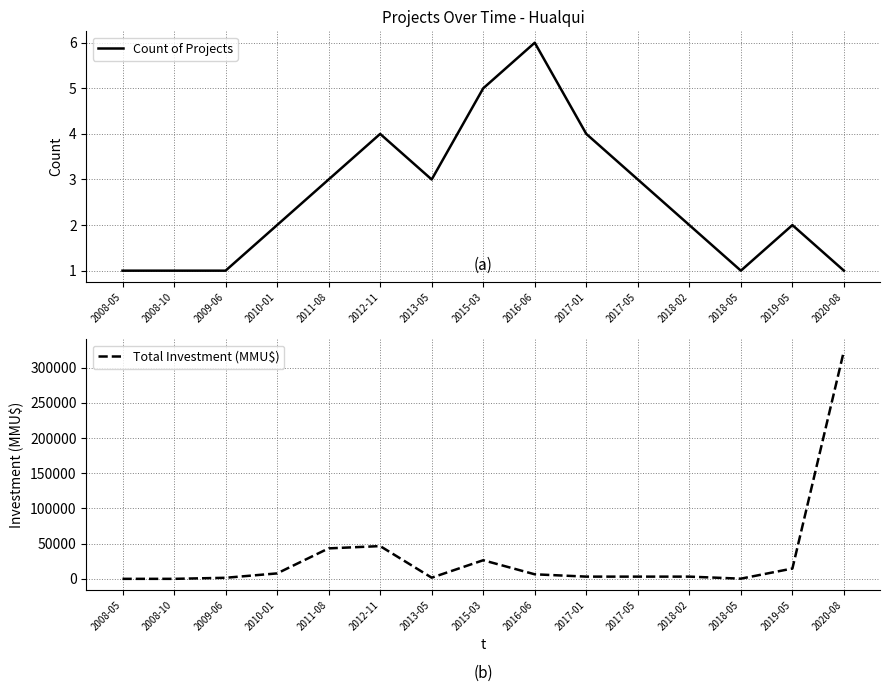

Which series ends up on top after the final intersection of Count of Projects and Total Investment (MMU$)?

Total Investment (MMU$)